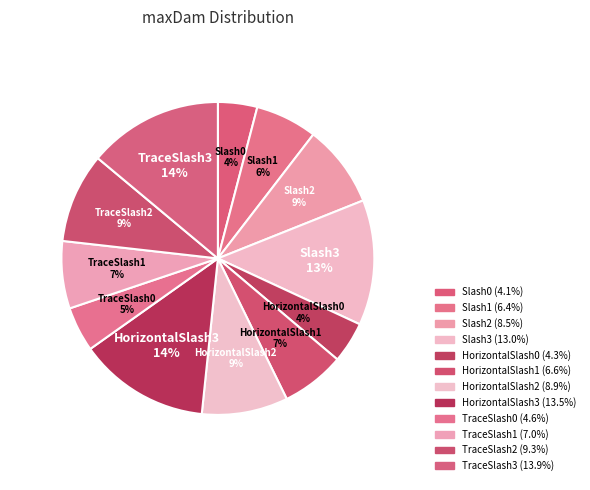

Is the sum of HorizontalSlash3 and Slash3 greater than half?

No